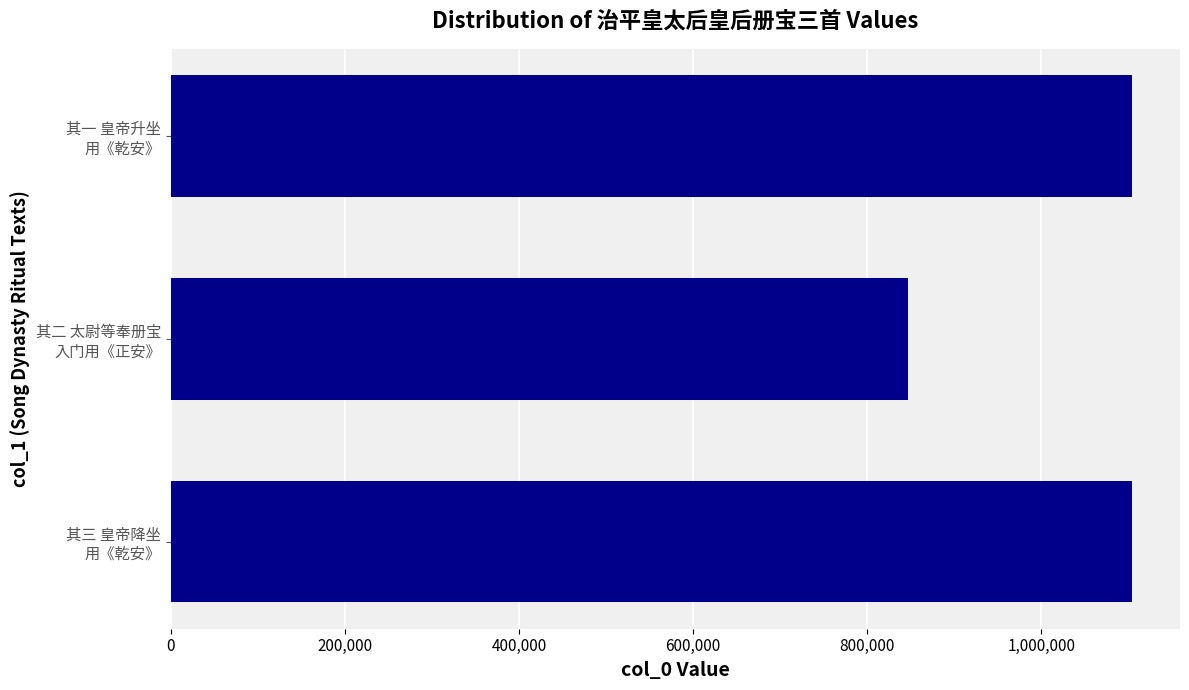

What is the minimum value shown in the chart?

847359